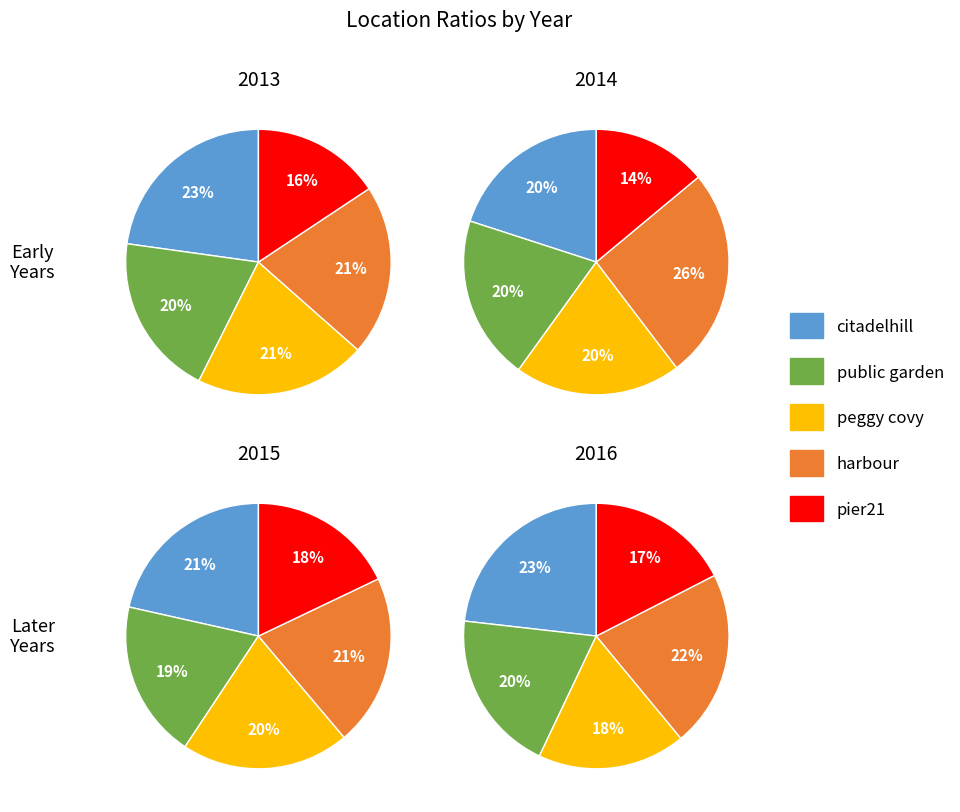

What percentage do pier21 and public garden together represent?

35.5%